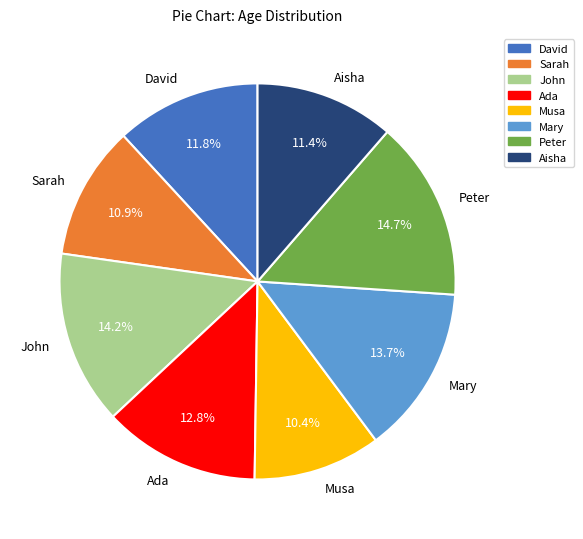

To the nearest percent, what portion does David represent?

12%